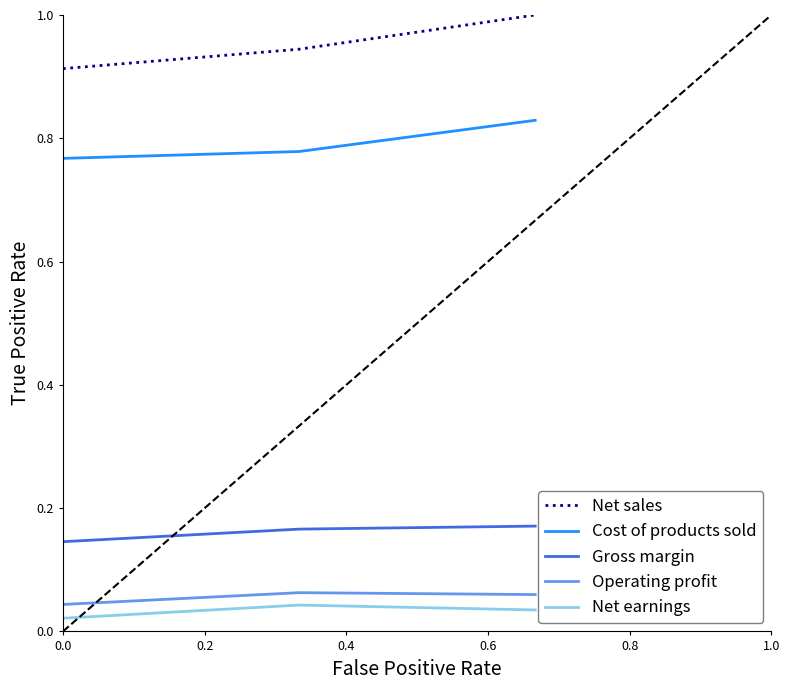

What is the maximum value shown in the chart?

1.0